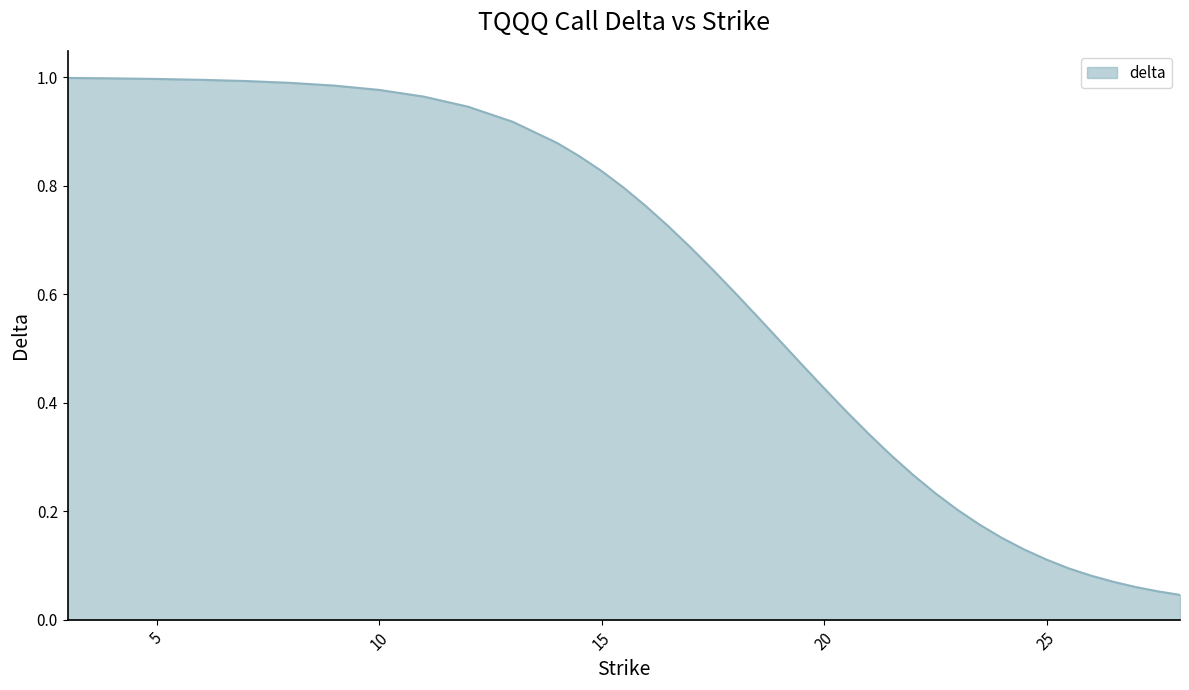

Does the chart have visible grid lines?

No